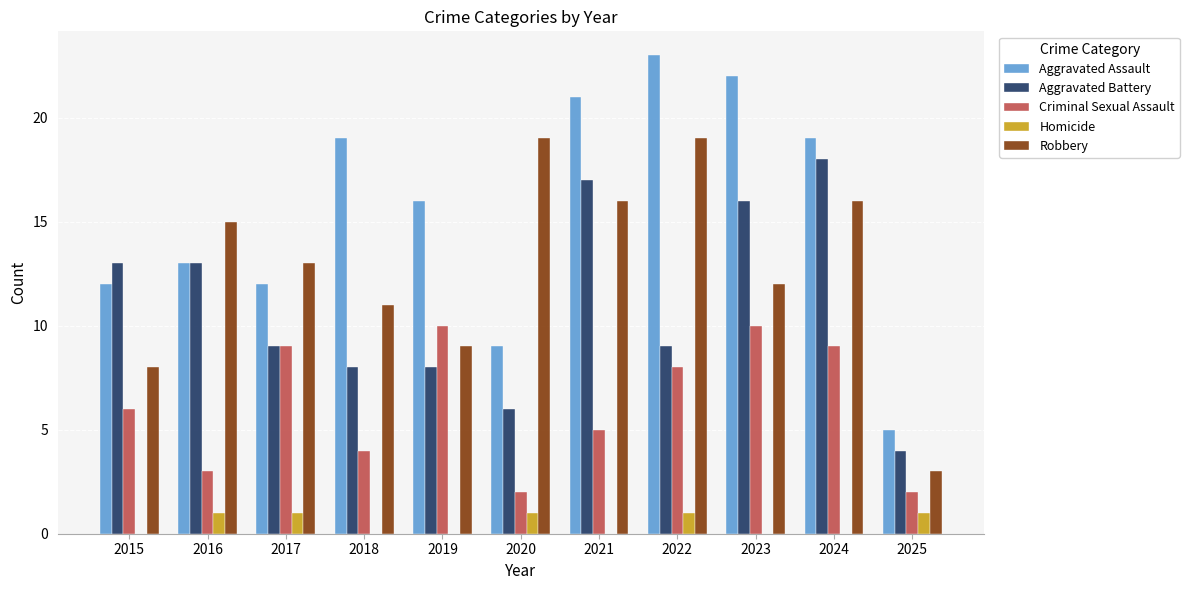

Are the bars grouped side by side (vs. stacked)?

Yes